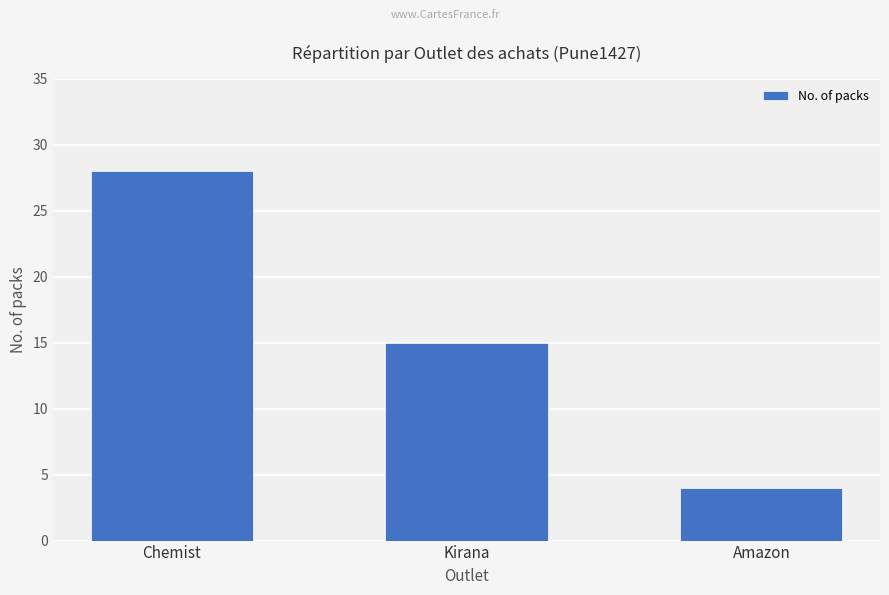

Reading right to left, transcribe all the data shown in this chart.

Amazon=4	Kirana=15	Chemist=28